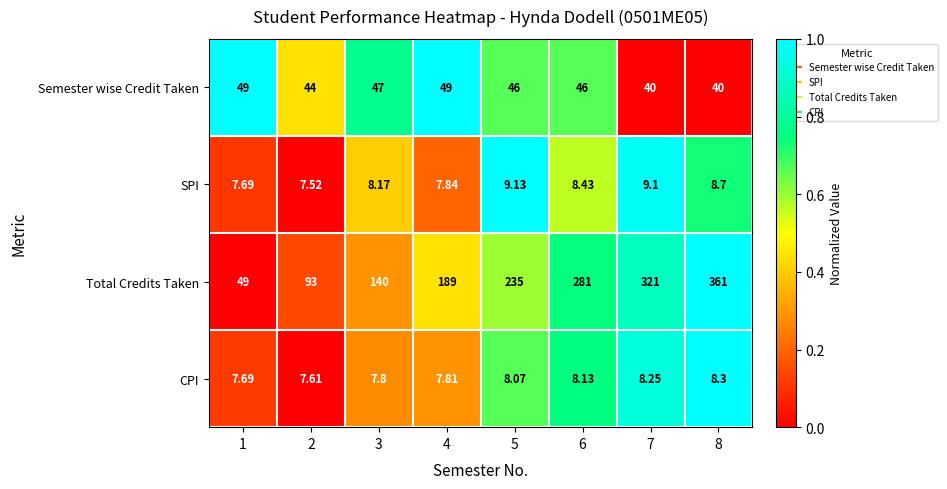

At 2, list the series in order from smallest to largest.

SPI, CPI, Semester wise Credit Taken, Total Credits Taken